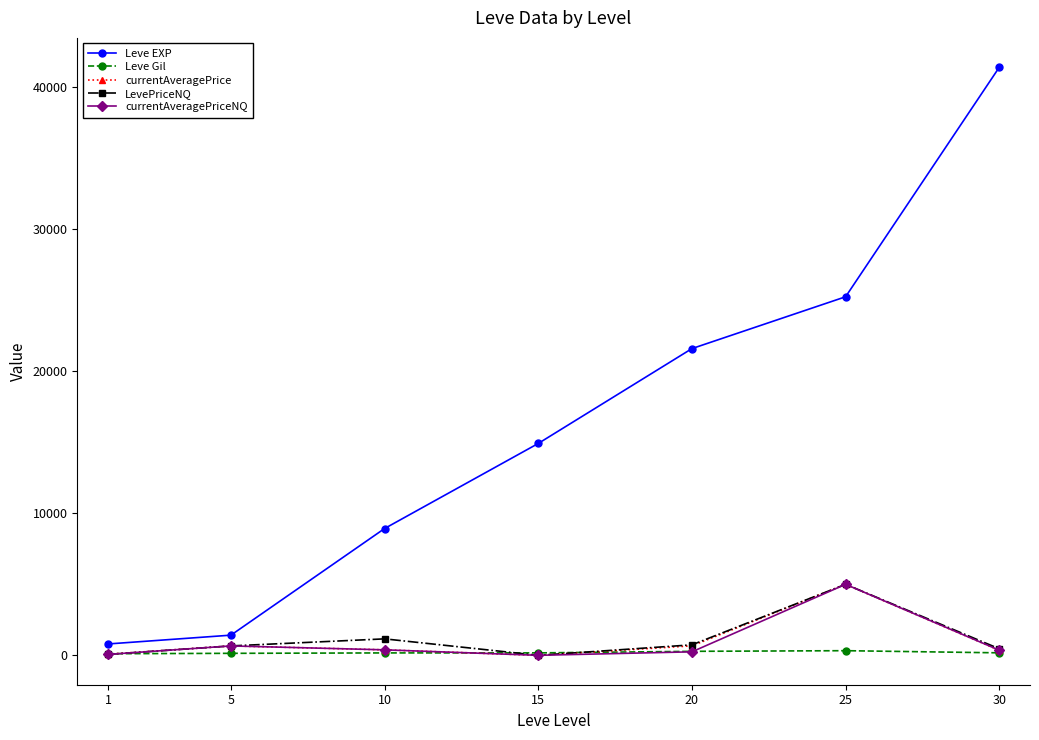

Which series has the largest total across all categories?

Leve EXP